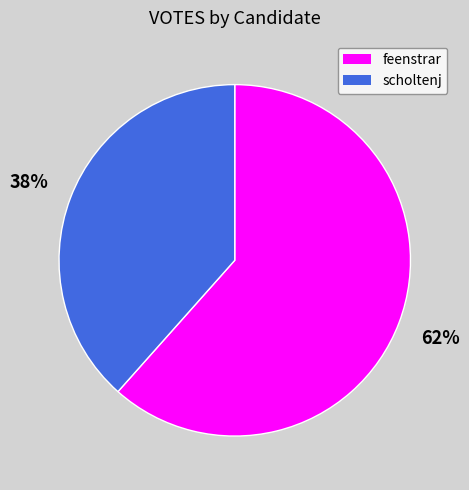

To the nearest percent, what is the average slice percentage?

50%